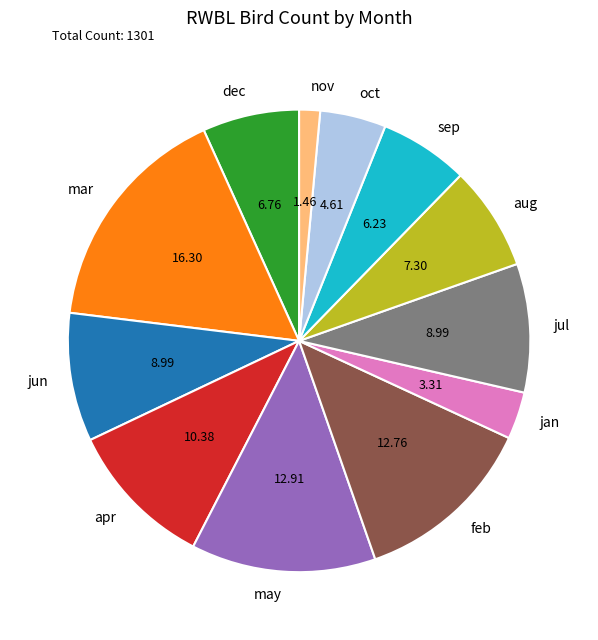

What is the ratio of the value at mar to the value at apr?

1.6